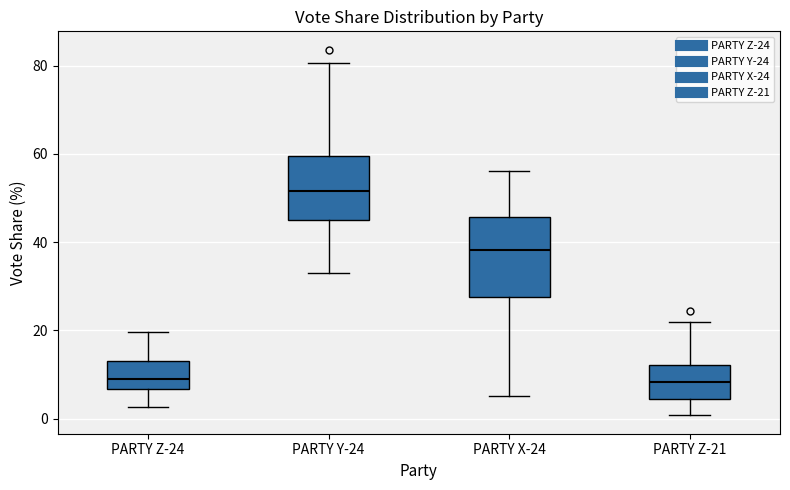

Where does the lower whisker of the box for PARTY Y-24 end on the y-axis? The values are not printed on the chart, so give them approximately, as read against the axis.

34